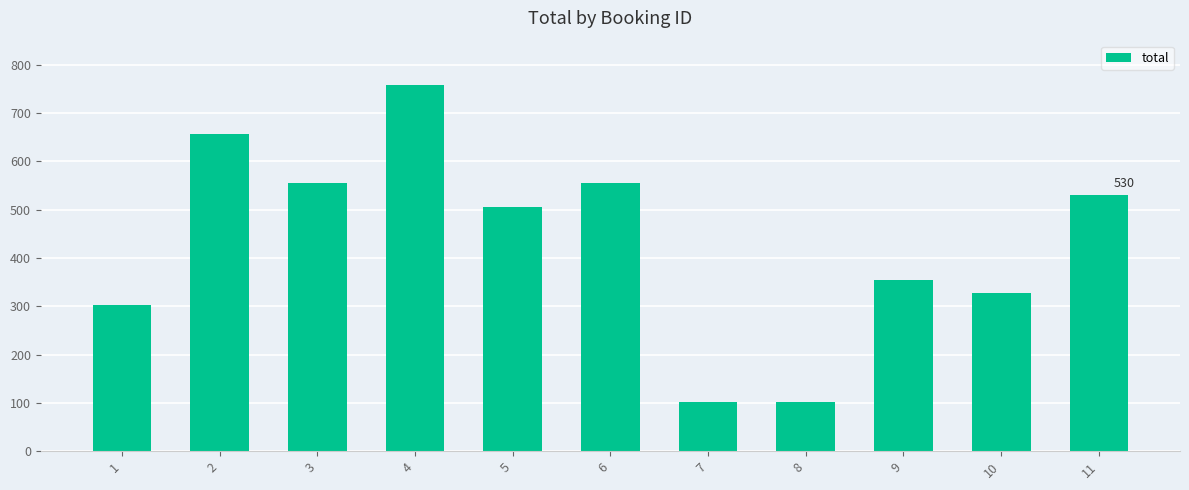

What is the average value?

431.5